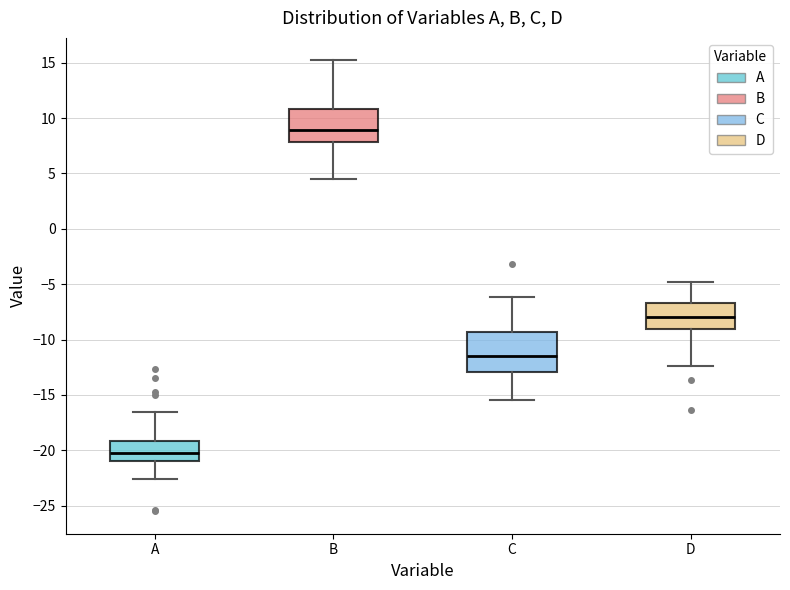

Which box is the tallest, from its lower edge to its upper edge?

C